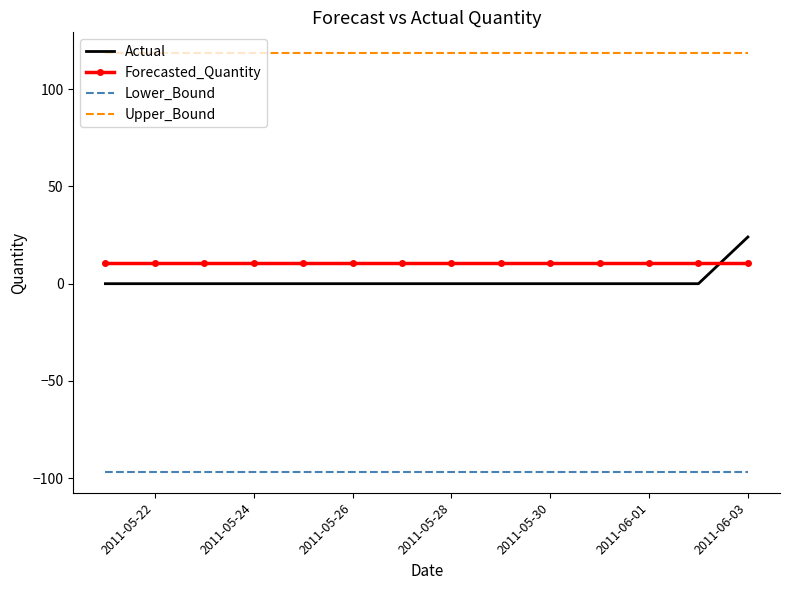

What is the highest value of the Forecasted_Quantity series?

10.9